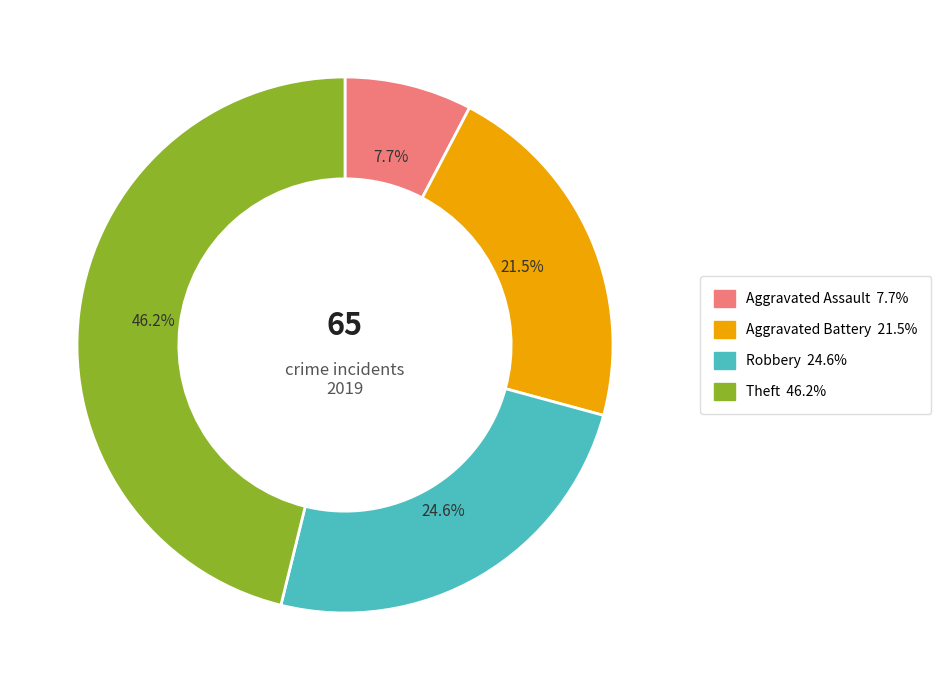

Is Aggravated Assault the majority of the pie?

No